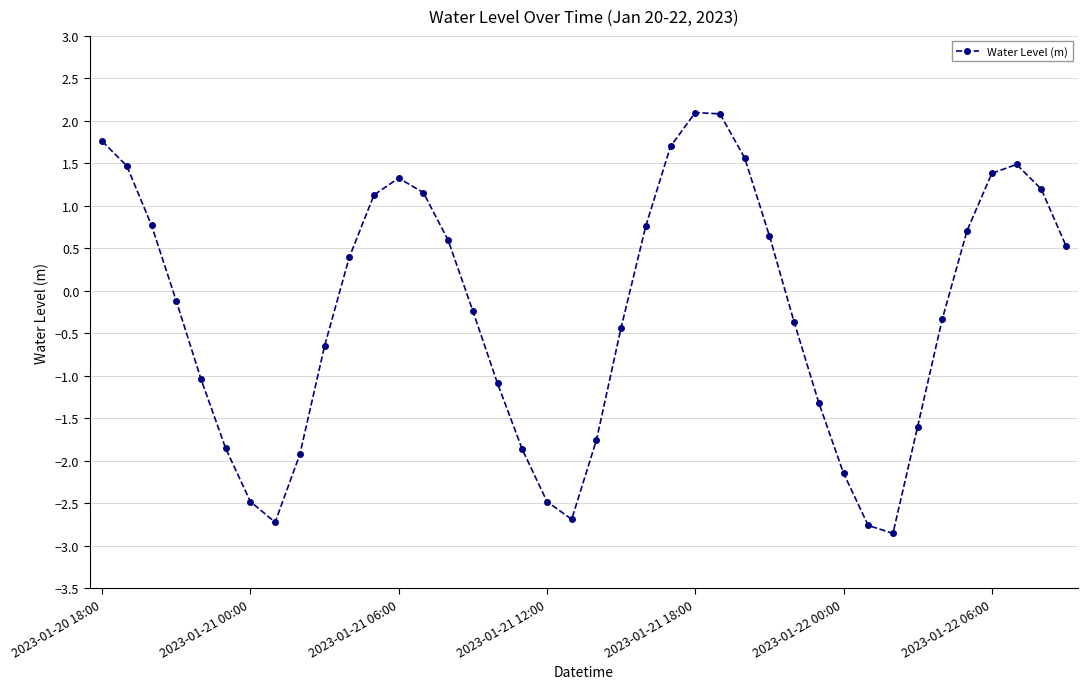

What is the value of the 22nd point from the left?

-0.4